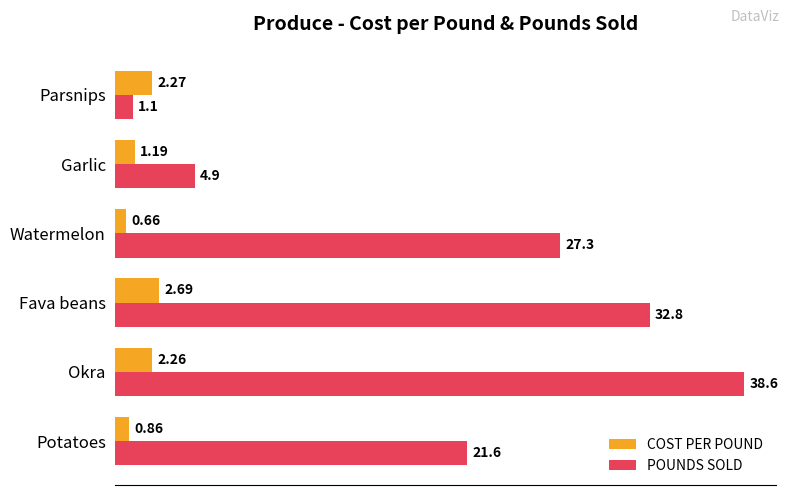

What is the difference between the POUNDS SOLD values at Fava beans and Watermelon?

5.5